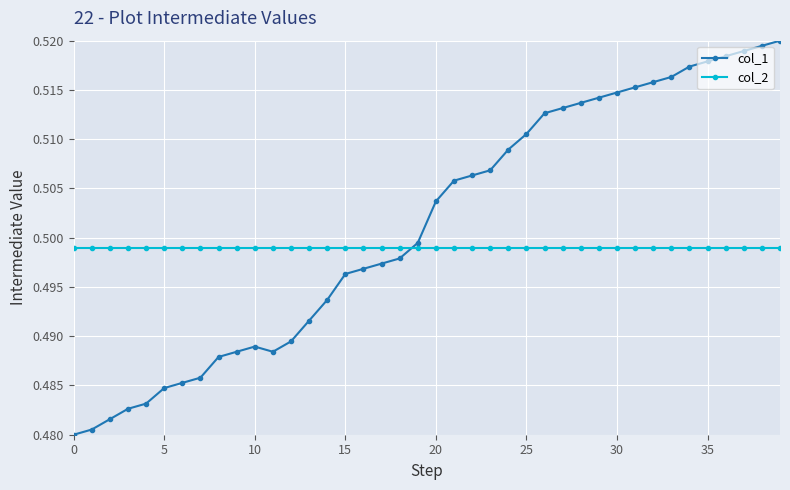

Which series has the widest spread of values?

col_1